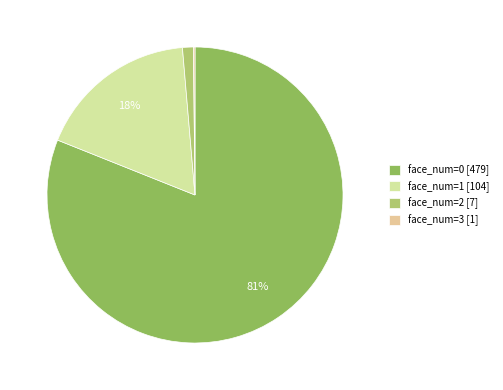

What is the smallest slice in the pie chart?

face_num=3